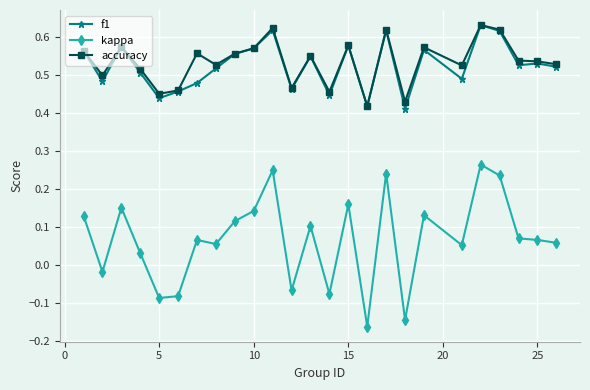

True or false: kappa and f1 intersect in this chart.

False